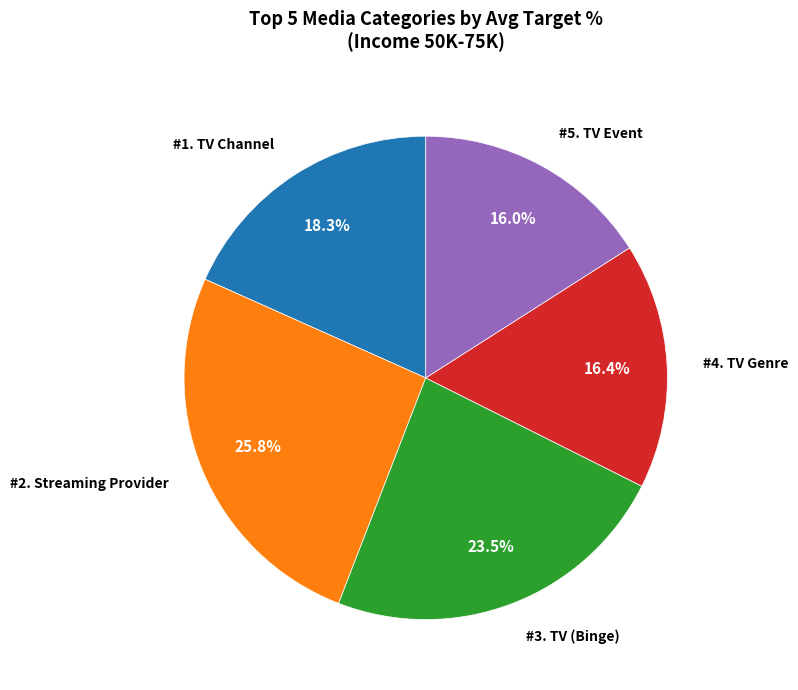

Is there a majority slice in this chart?

No